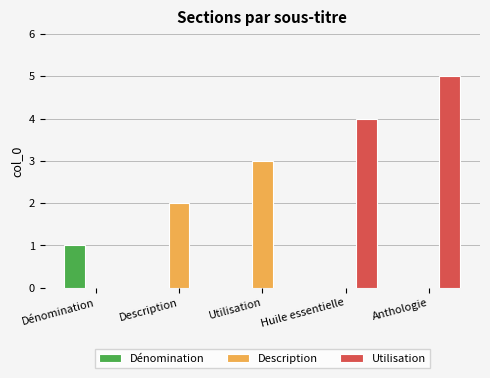

Are the bars grouped side by side (vs. stacked)?

Yes